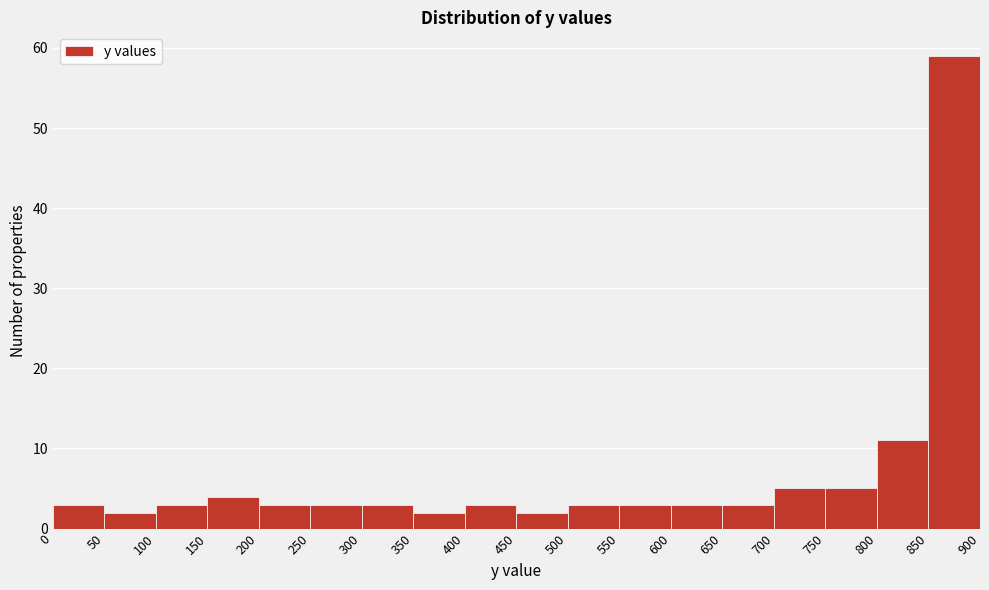

Which range on the x-axis has the tallest bar?

850 to 900